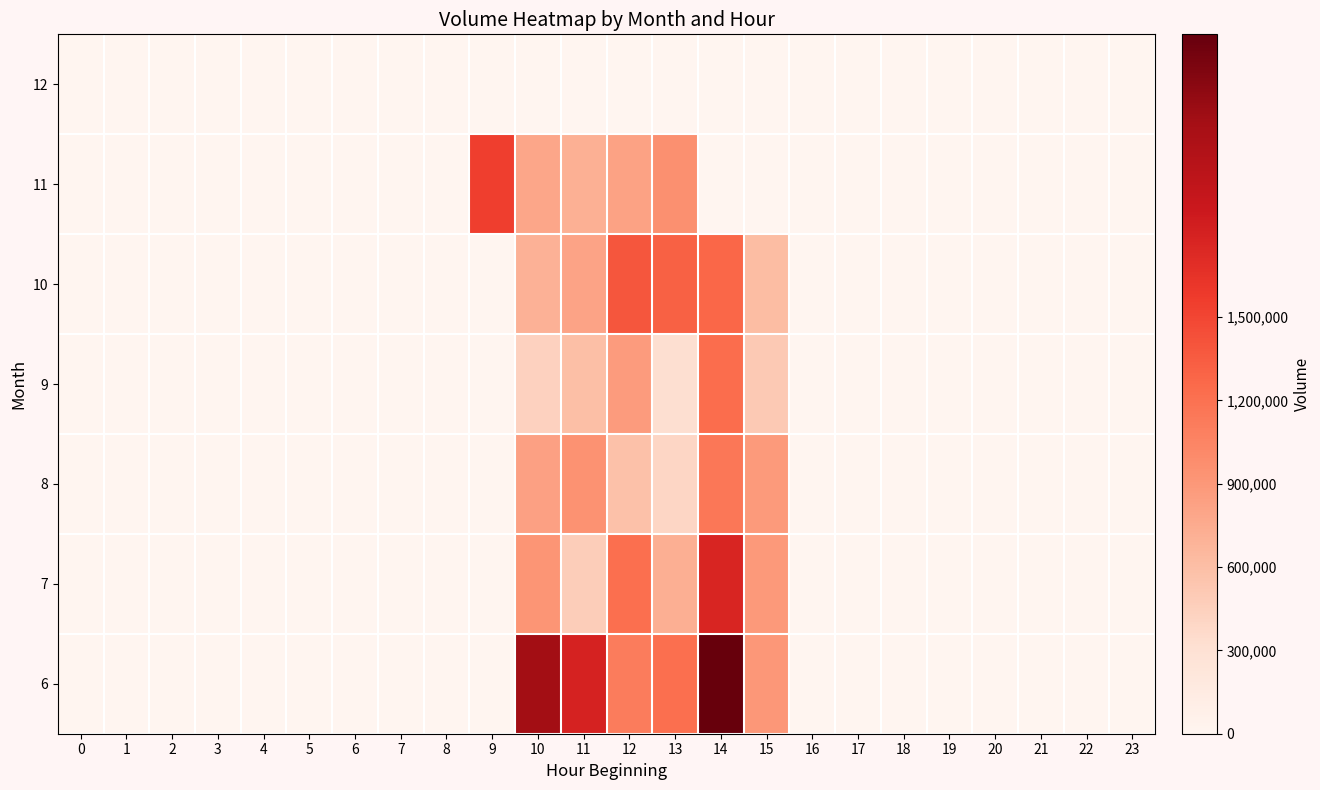

Rank the series at 14 from lowest to highest value.

11, 12, 8, 9, 10, 7, 6